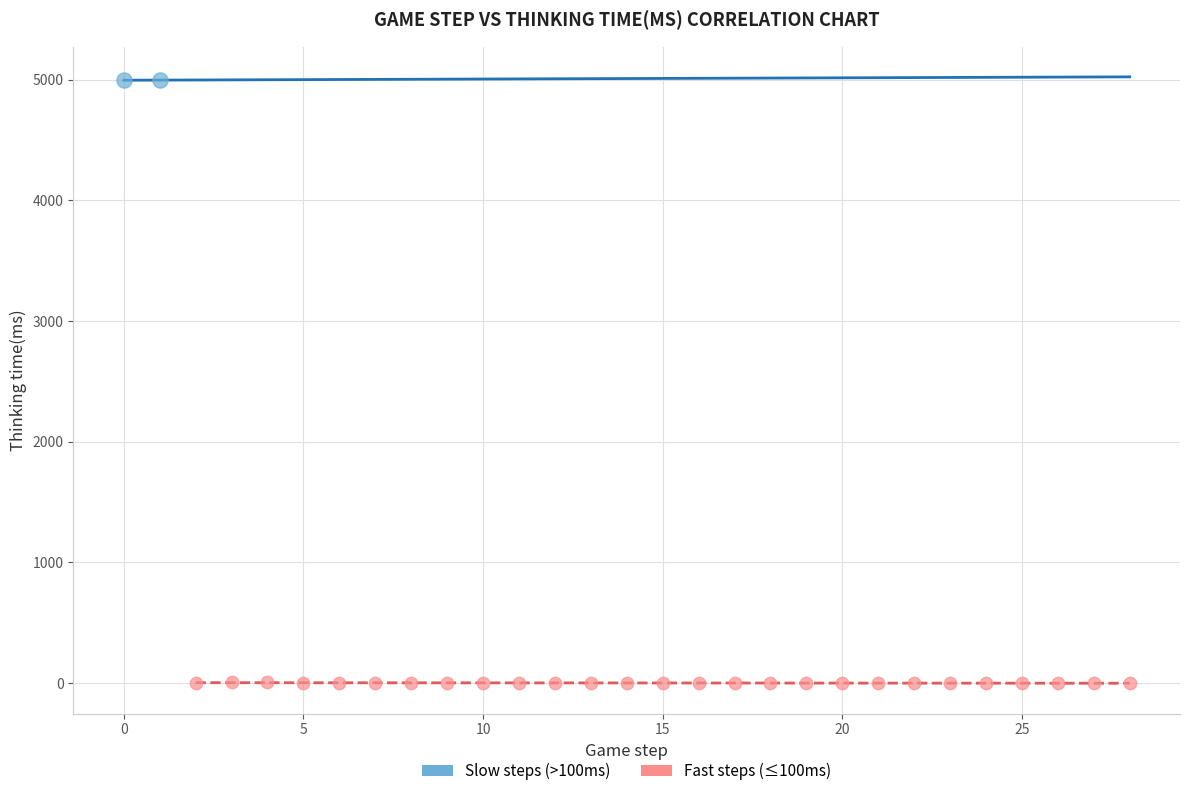

Which series reaches the minimum Y coordinate?

Fast steps (≤100ms)